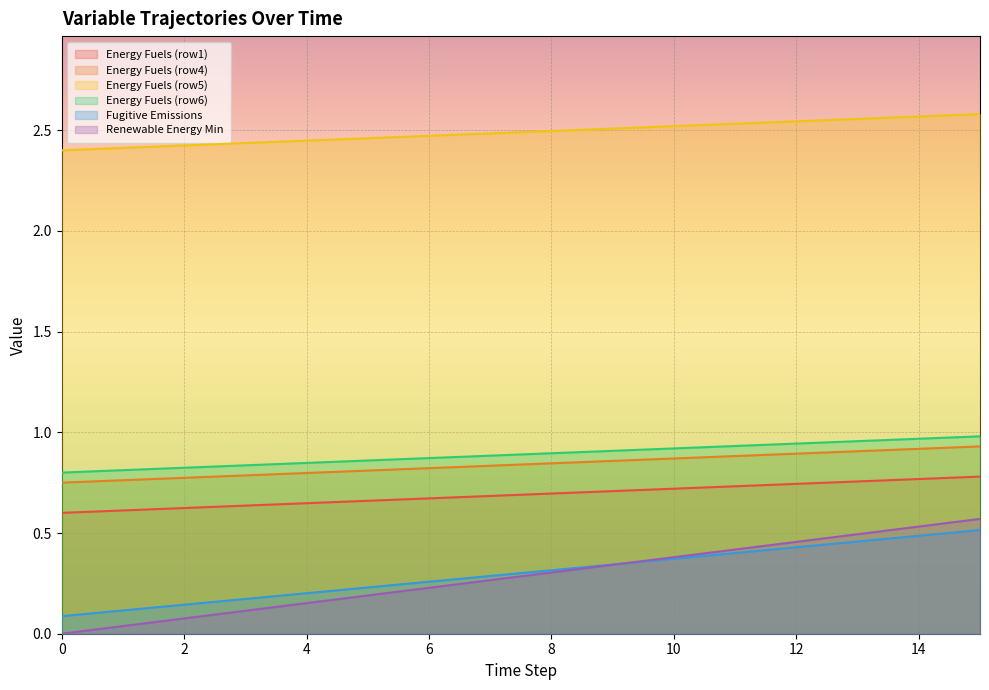

True or false: Energy Fuels (row5) and Energy Fuels (row4) intersect in this chart.

False